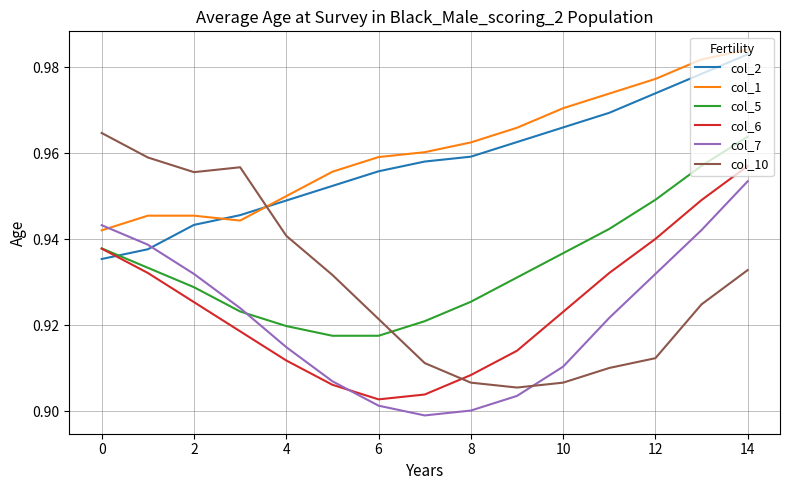

True or false: col_1 and col_6 intersect in this chart.

False